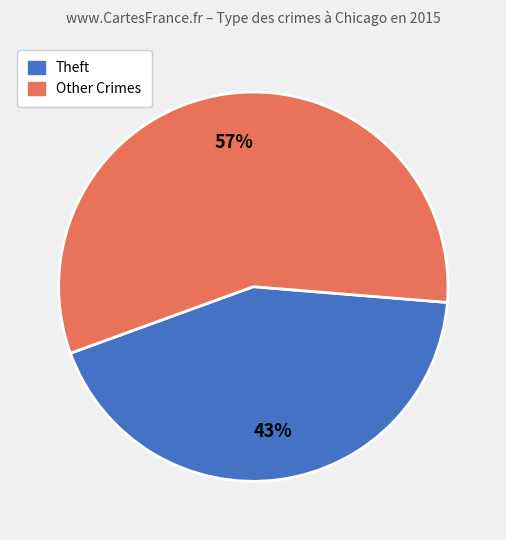

Count the number of slices in the pie.

2